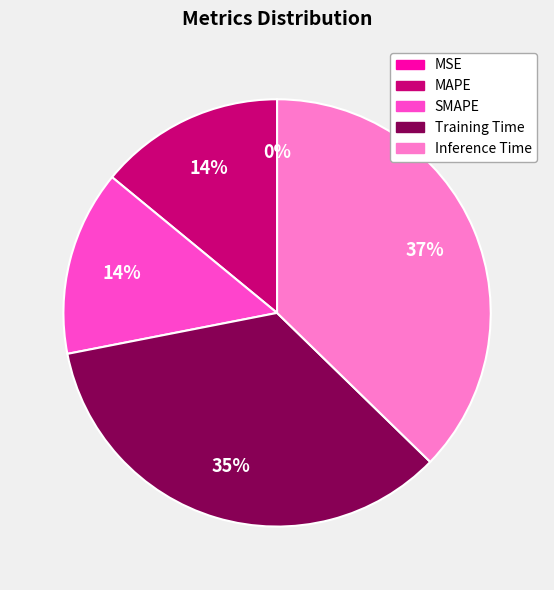

Is it true that Inference Time is 30% of the pie?

False